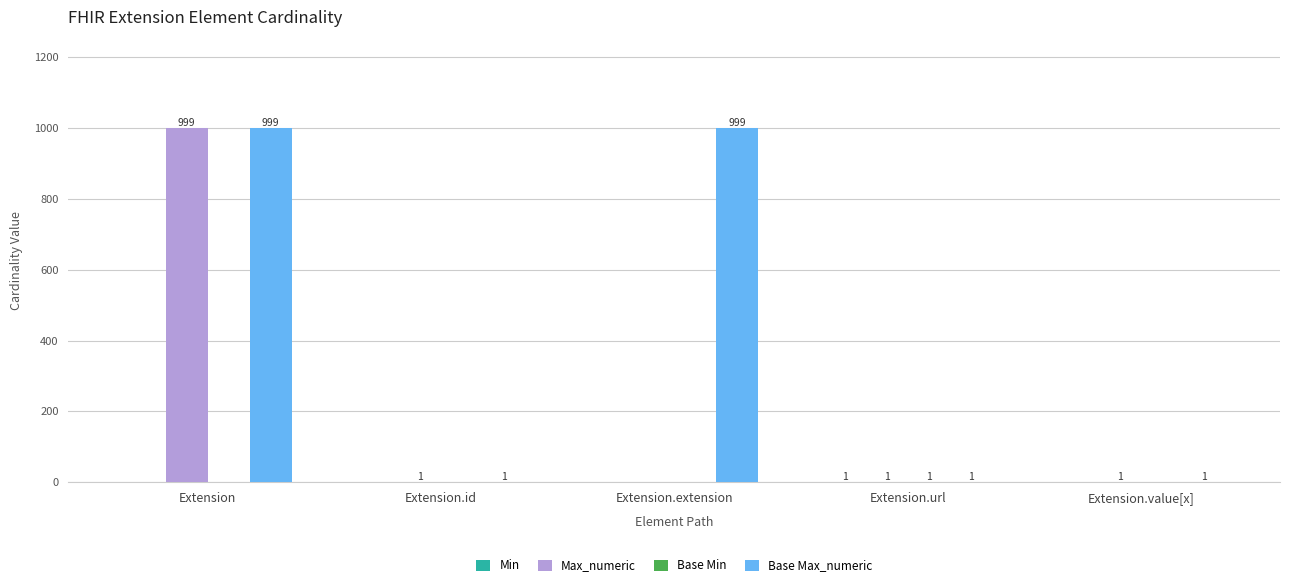

Between Extension and Extension.extension, which series saw the biggest shift?

Max_numeric